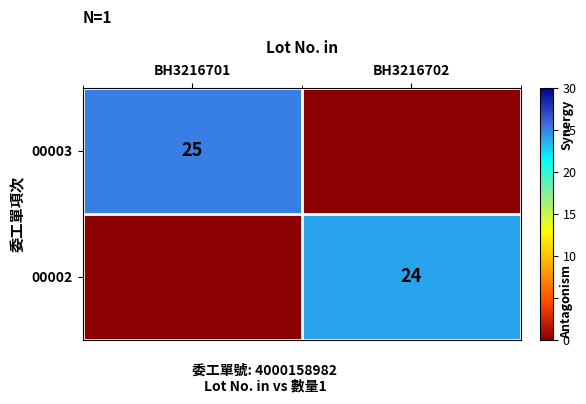

The 00003 series shows 10 at BH3216701. True or false?

False